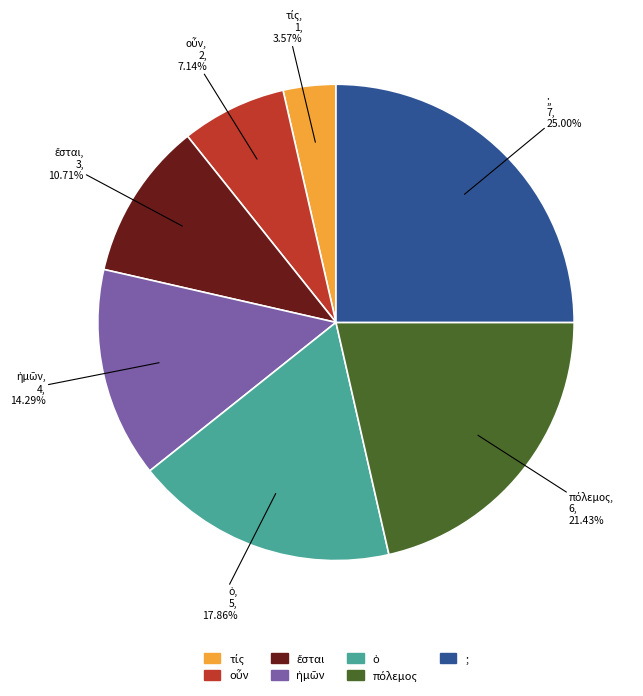

Count the number of slices in the pie.

7